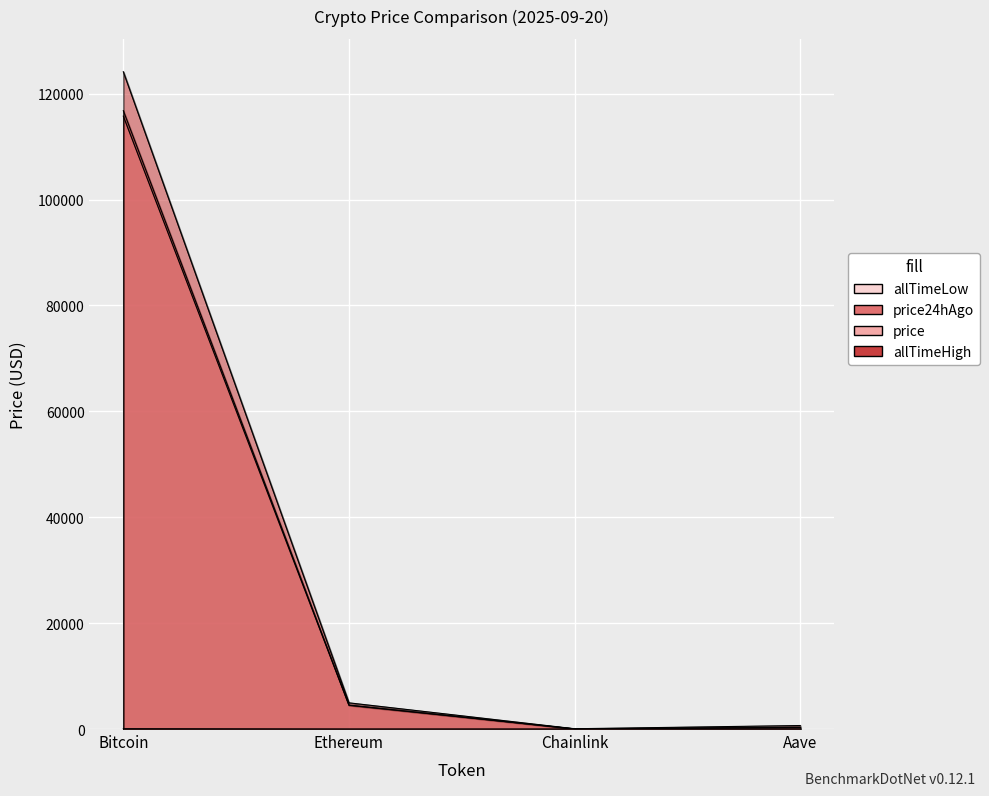

What is the label of the 1st point from the left?

Bitcoin